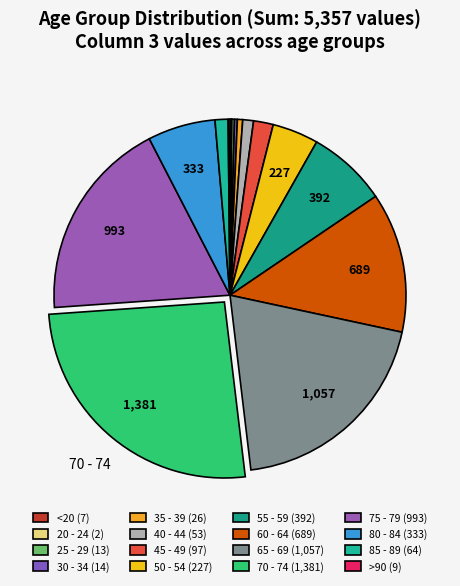

To the nearest percent, what is the average slice percentage?

6%